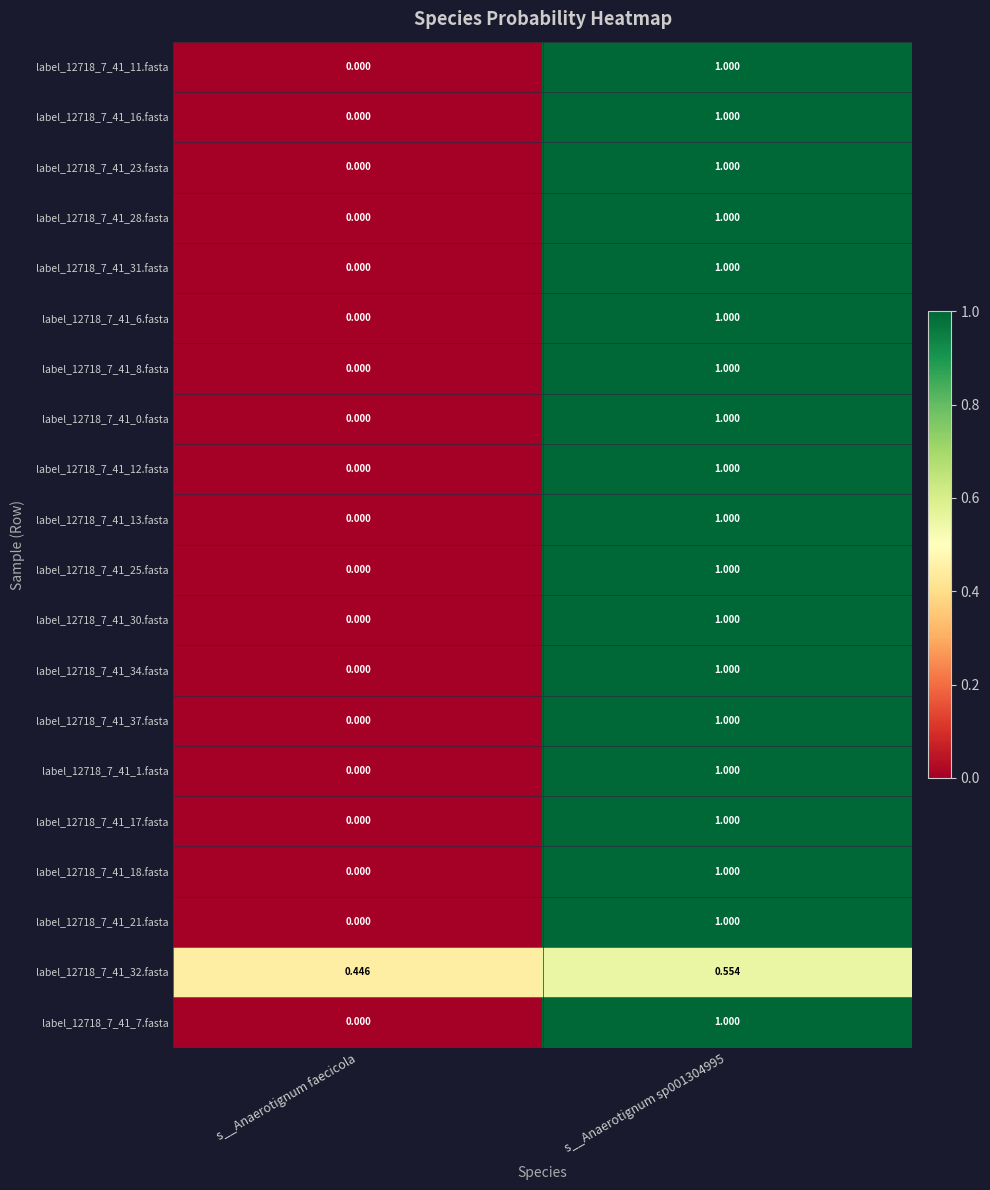

Is the value of label_12718_7_41_32.fasta at s__Anaerotignum sp001304995 greater than the value of label_12718_7_41_8.fasta at s__Anaerotignum sp001304995?

No